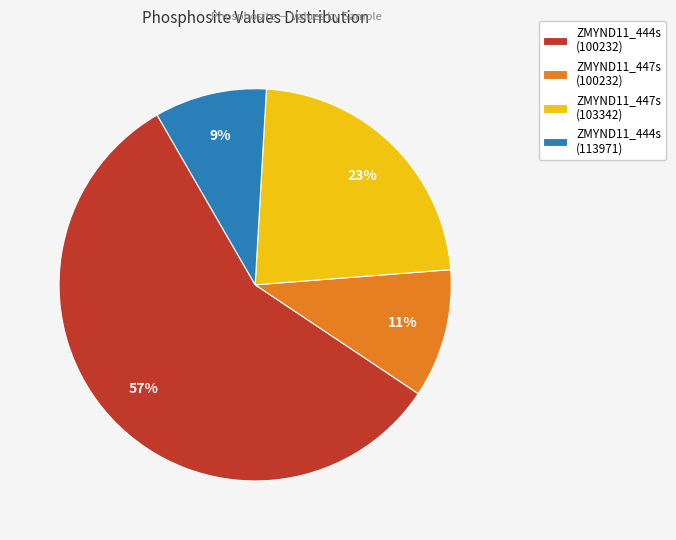

Does any single category account for the majority?

Yes